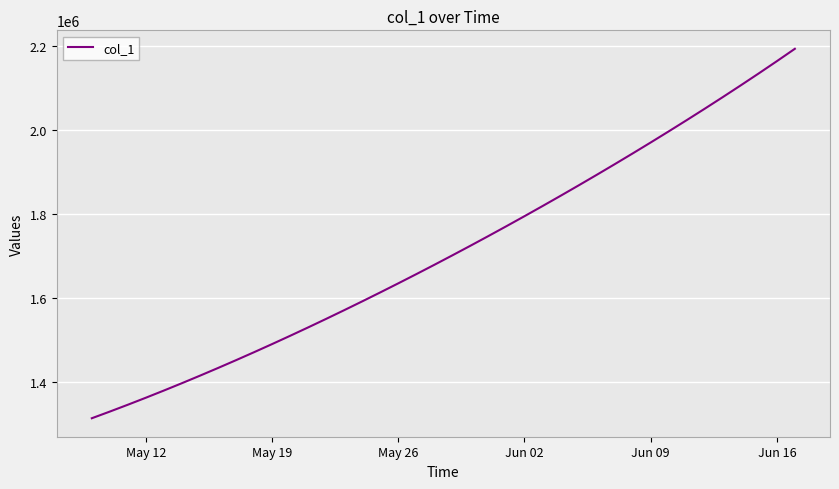

What is the difference between the maximum and minimum values?

877191.8